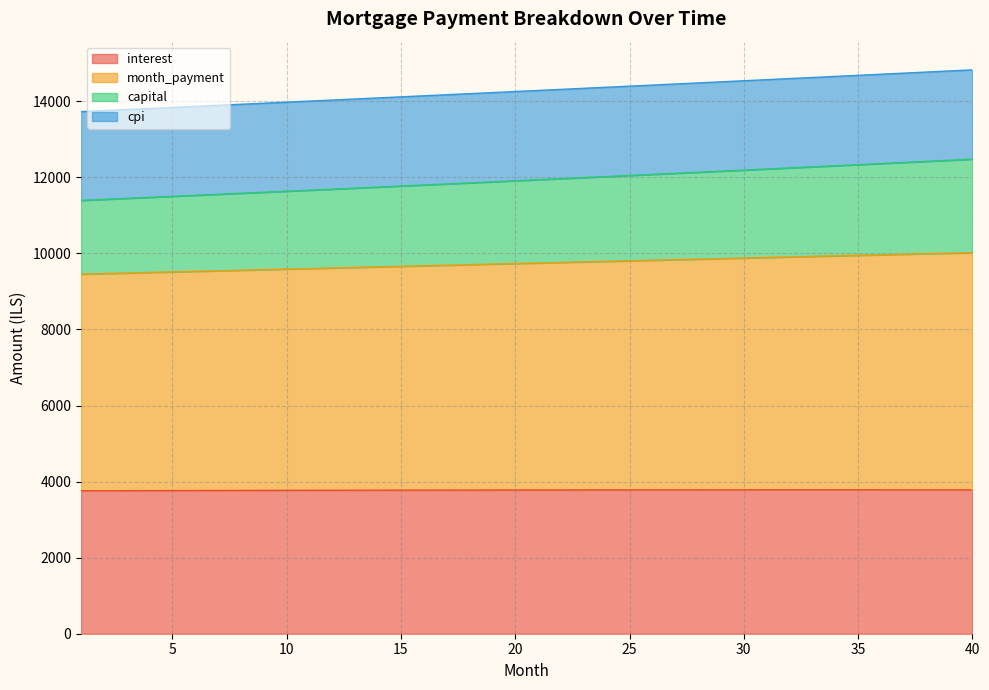

At how many categories does at least one series exceed 10869?

40